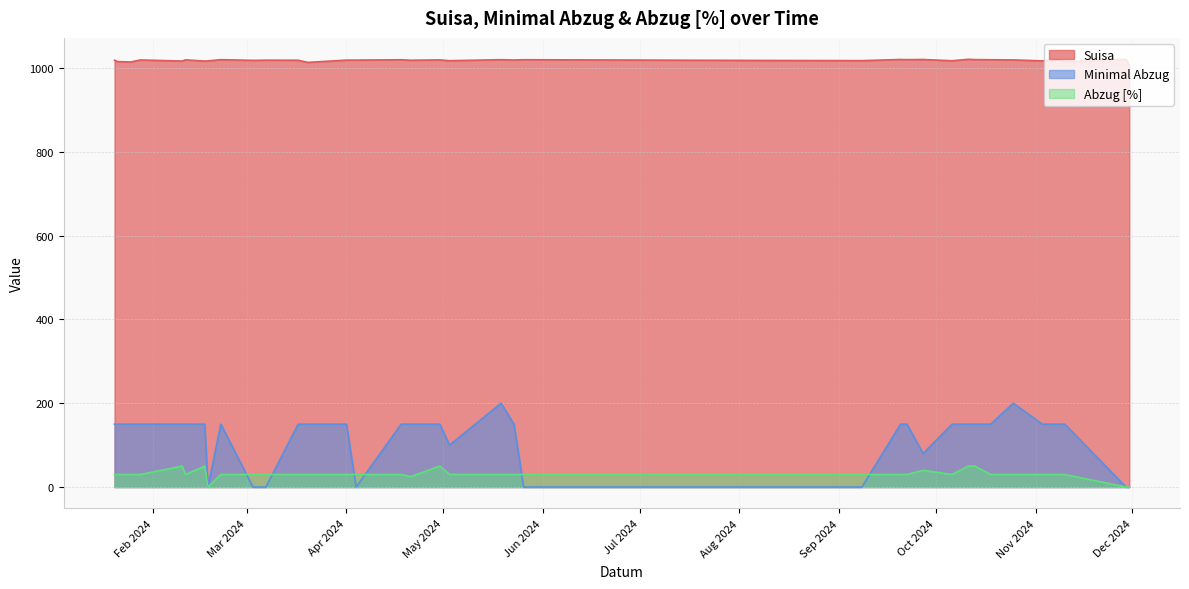

Where is Minimal Abzug nearest to the value 100?

2024-05-03